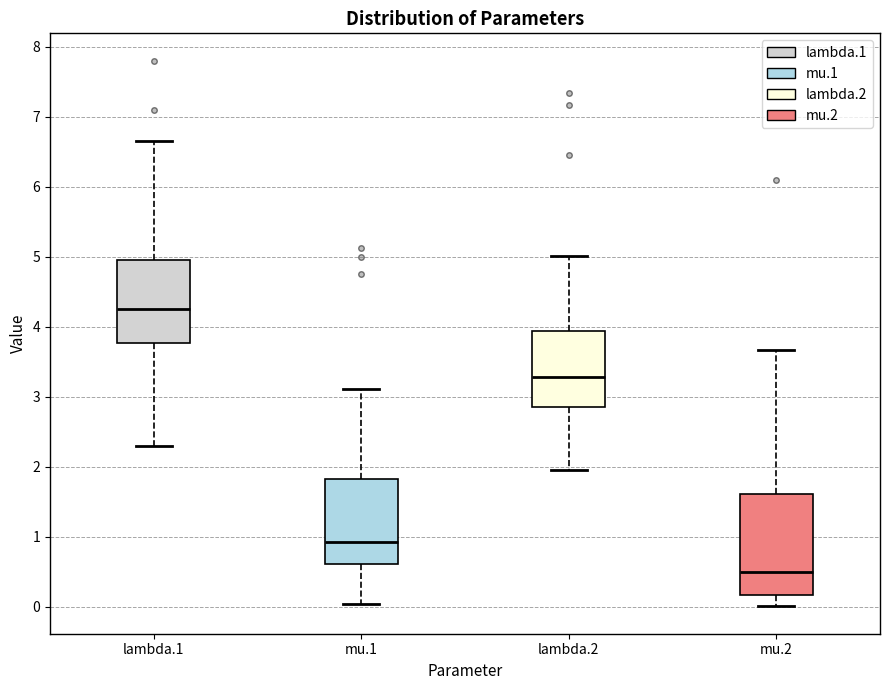

Where does the median line of the box for mu.1 sit on the y-axis? The values are not printed on the chart, so give them approximately, as read against the axis.

0.9